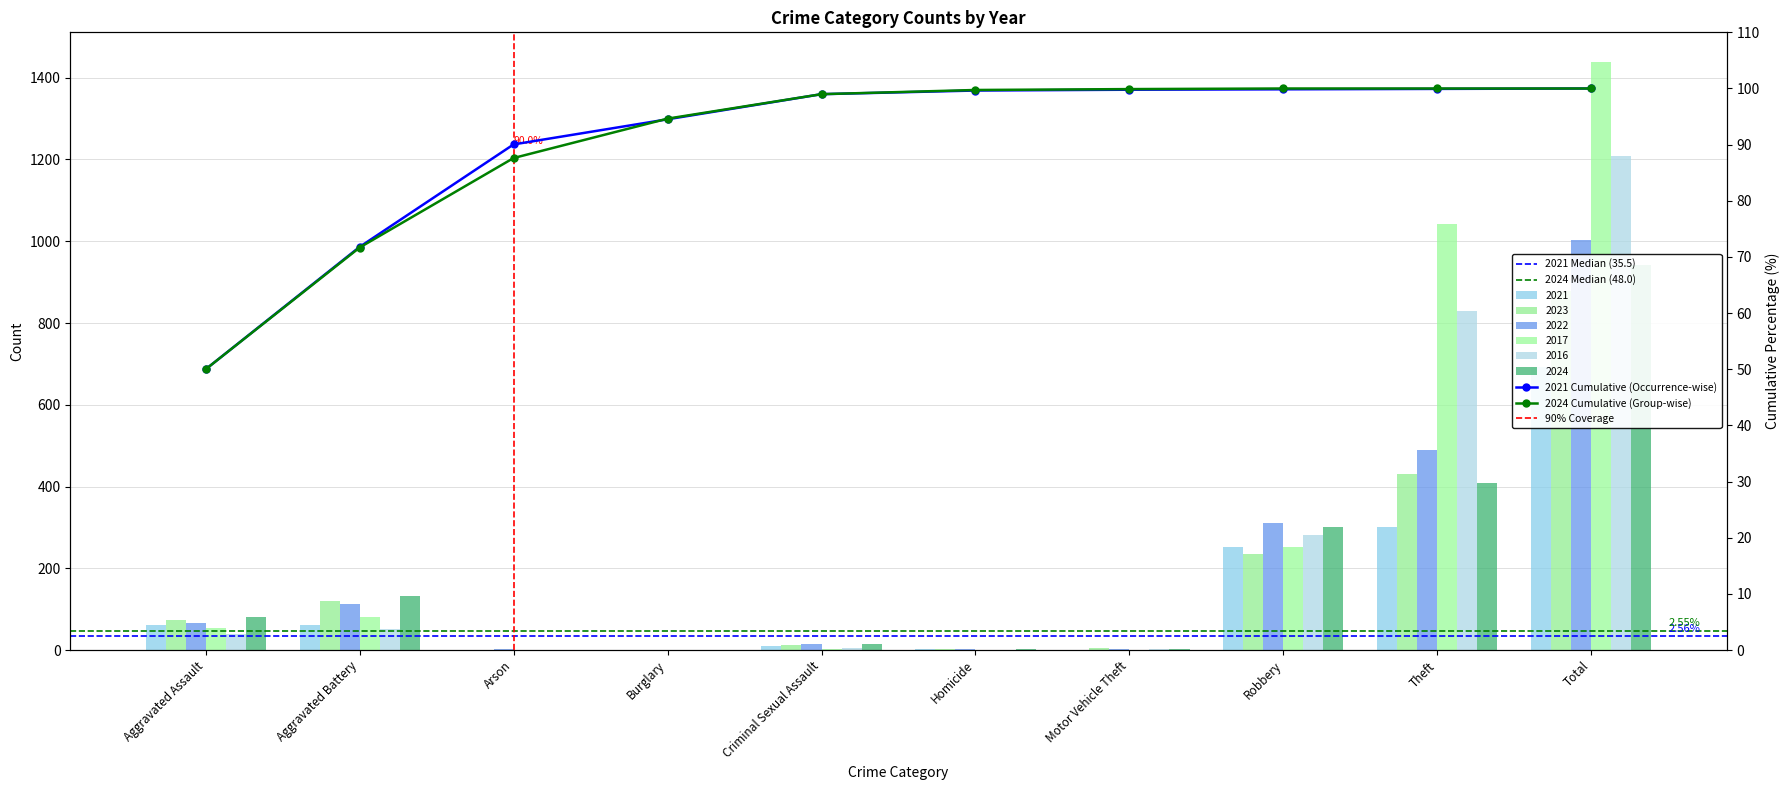

How many bars are there in total?

60